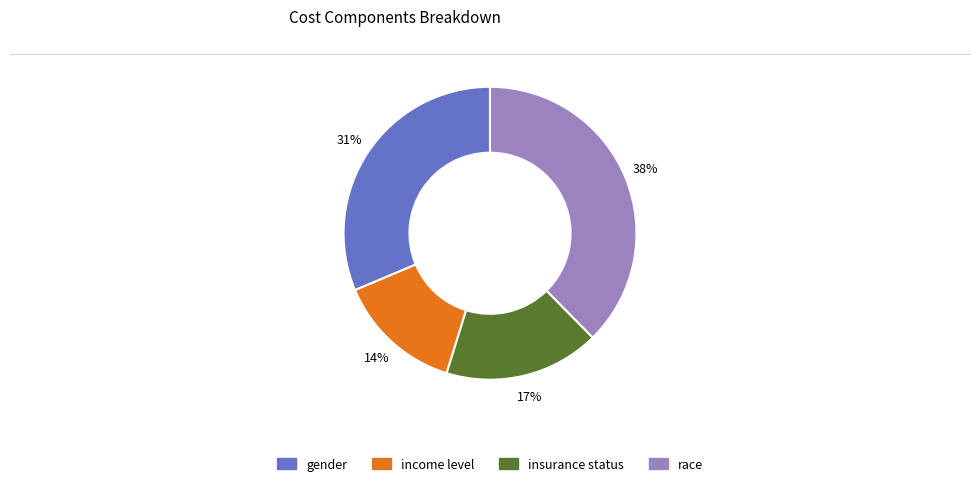

Is there any slice that represents more than half of the pie?

No